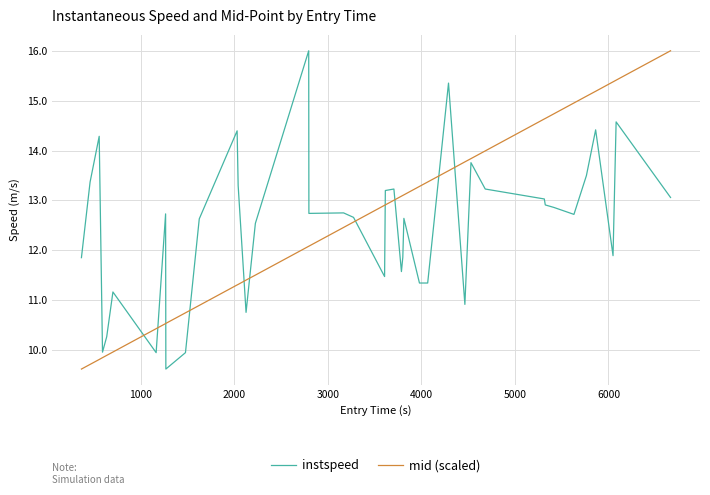

What is the maximum value for mid (scaled)?

16.0